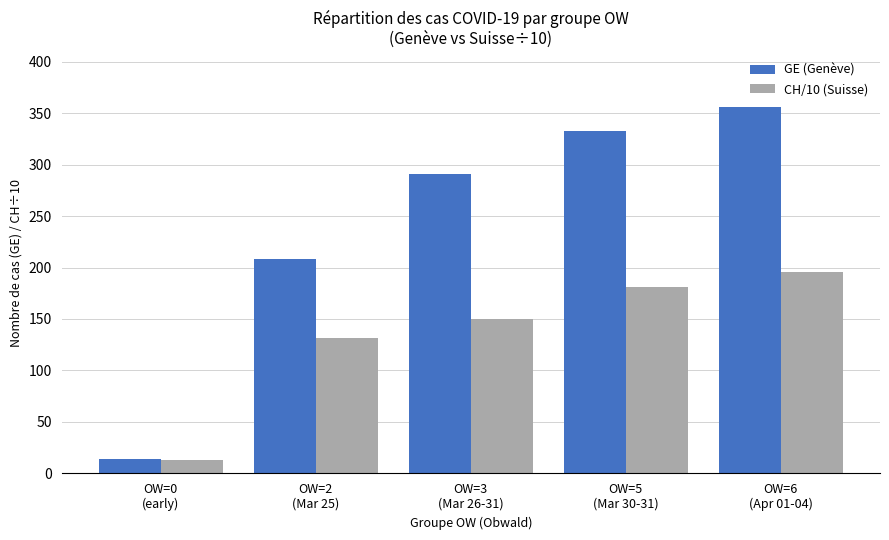

At how many categories does at least one series exceed 42?

4